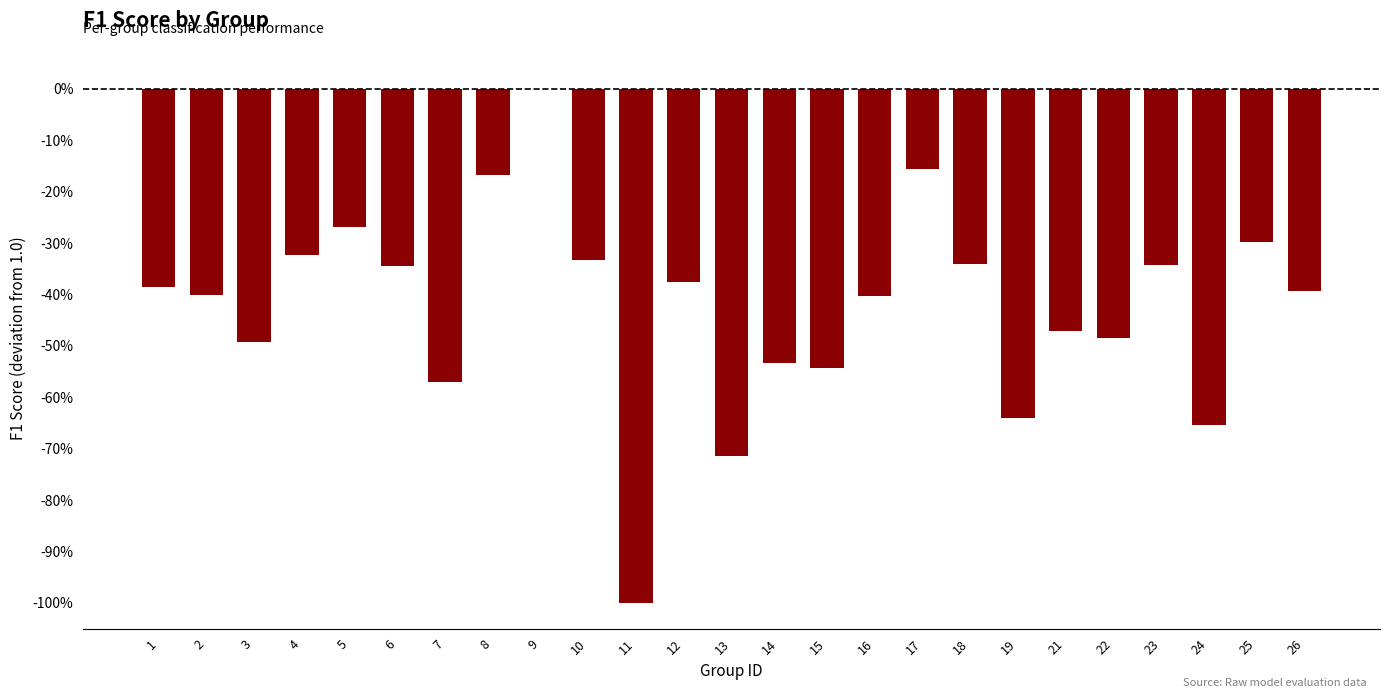

Are the bars horizontal?

No